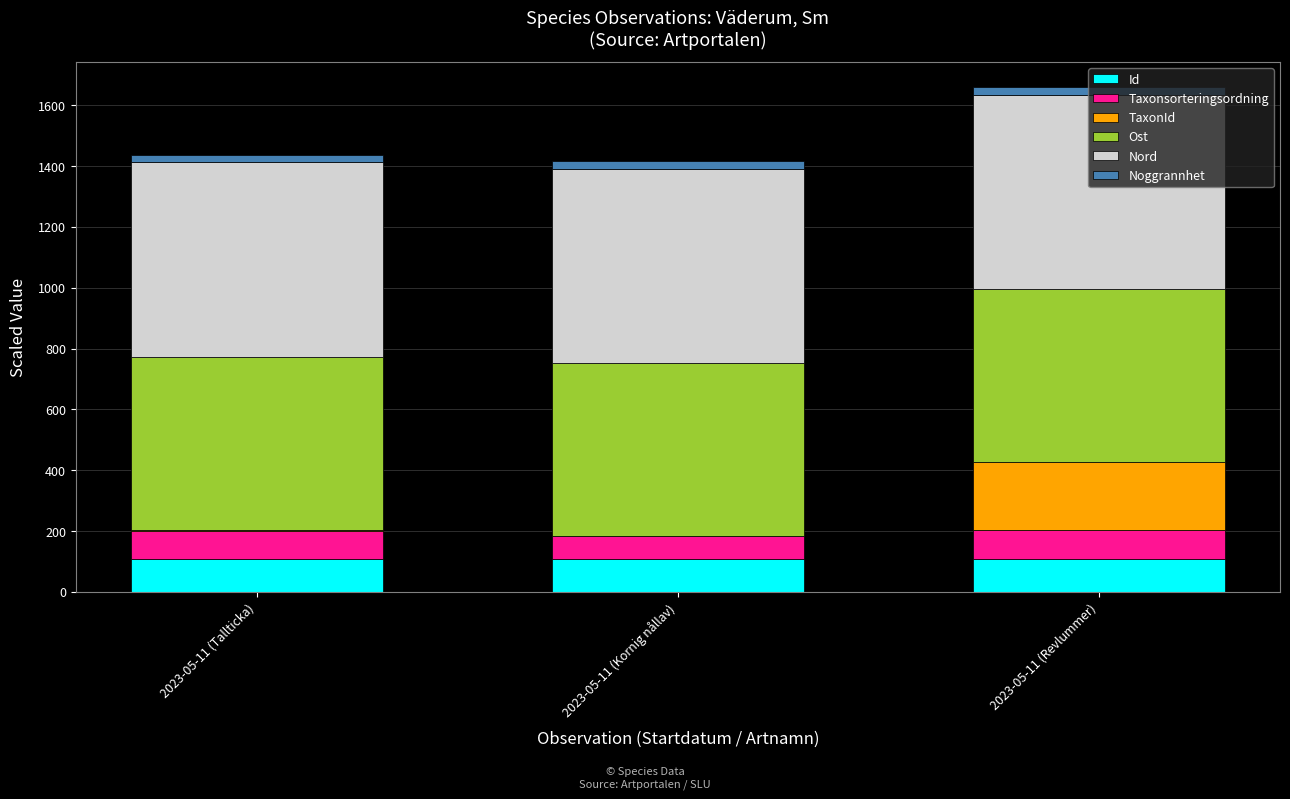

What is the maximum value for Id?

109.6